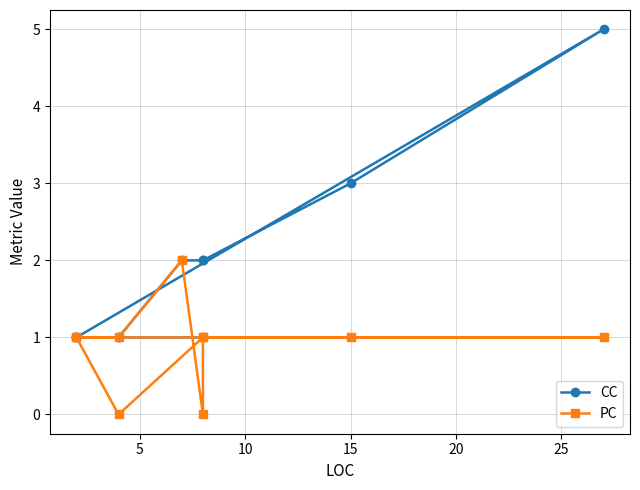

Rank the series by their average value, from lowest to highest.

PC, CC